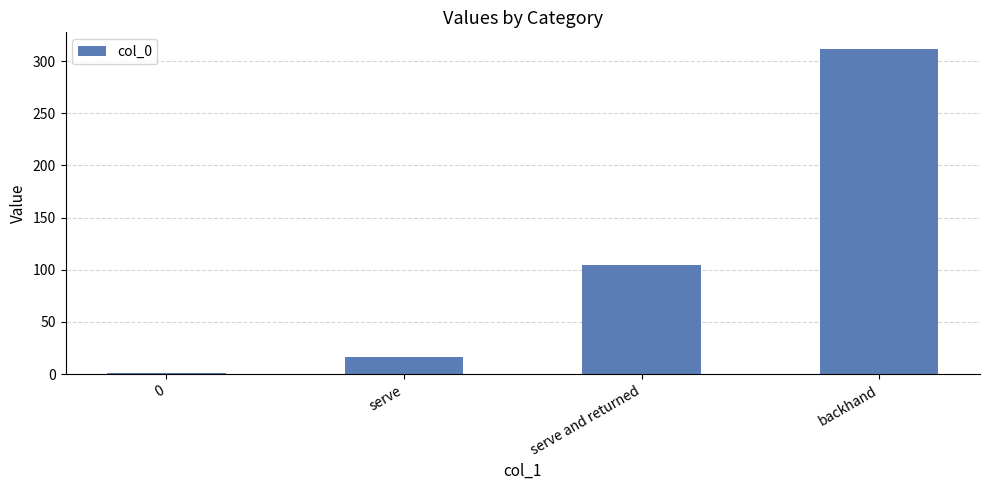

Rank the categories by value from lowest to highest.

0, serve, serve and returned, backhand